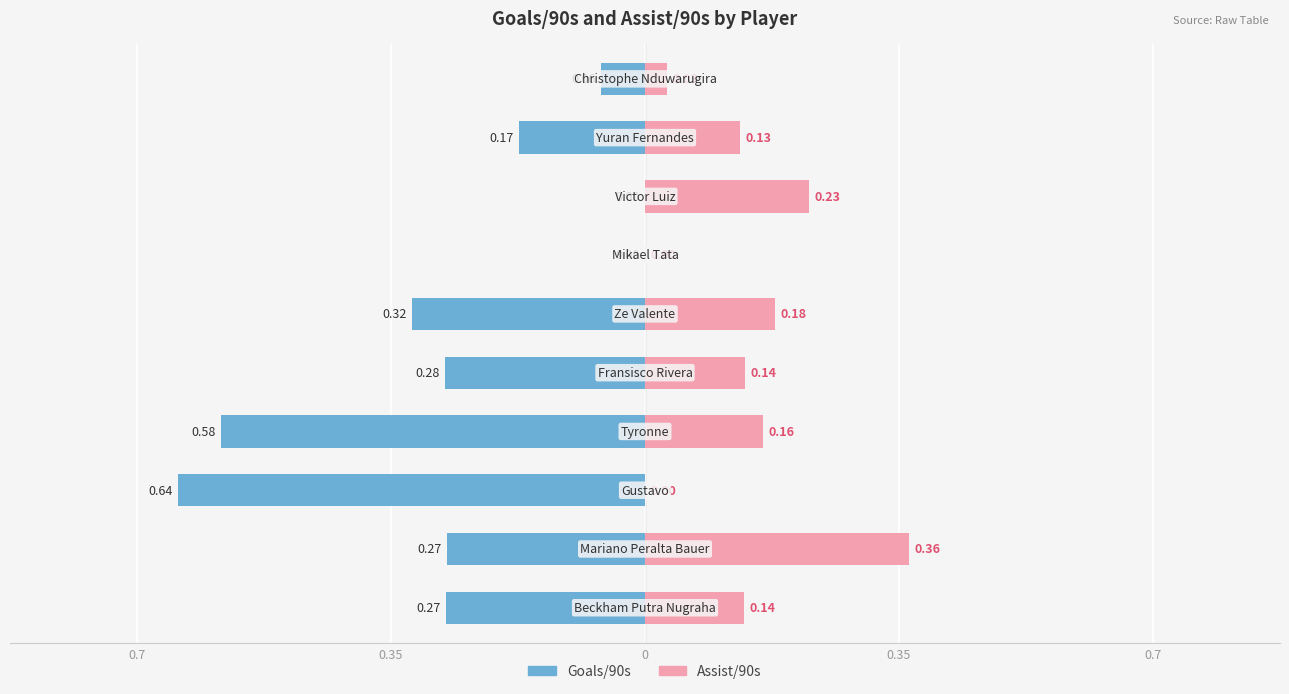

Reading right to left, extract all data points from this chart.

Goals/90s: Christophe Nduwarugira=0.1	Yuran Fernandes=0.2	Victor Luiz=0.0	Mikael Tata=0.0	Ze Valente=0.3	Fransisco Rivera=0.3	Tyronne=0.6	Gustavo=0.6	Mariano Peralta Bauer=0.3	Beckham Putra Nugraha=0.3
Assist/90s: Christophe Nduwarugira=0.0	Yuran Fernandes=0.1	Victor Luiz=0.2	Mikael Tata=0.0	Ze Valente=0.2	Fransisco Rivera=0.1	Tyronne=0.2	Gustavo=0.0	Mariano Peralta Bauer=0.4	Beckham Putra Nugraha=0.1